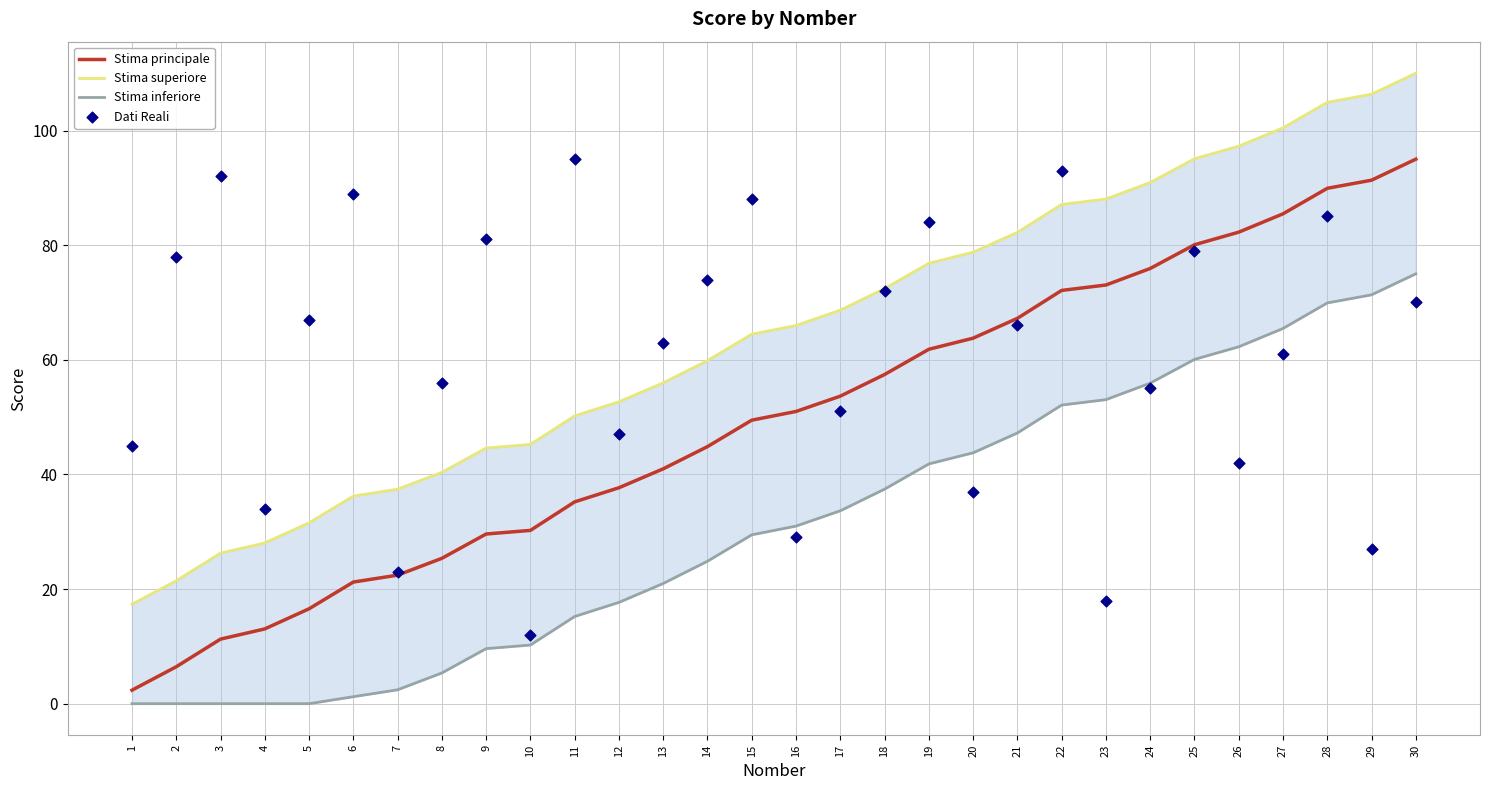

What is the total value across all series at 14?

203.6